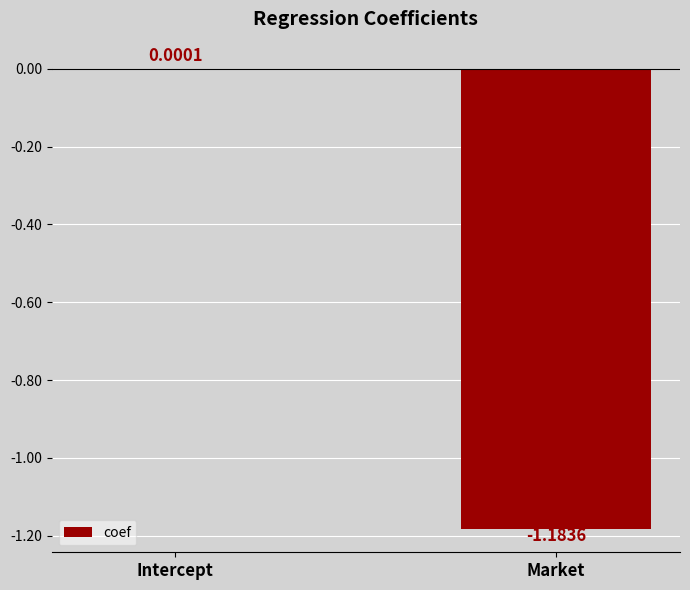

Which category has the highest value across all series?

Intercept